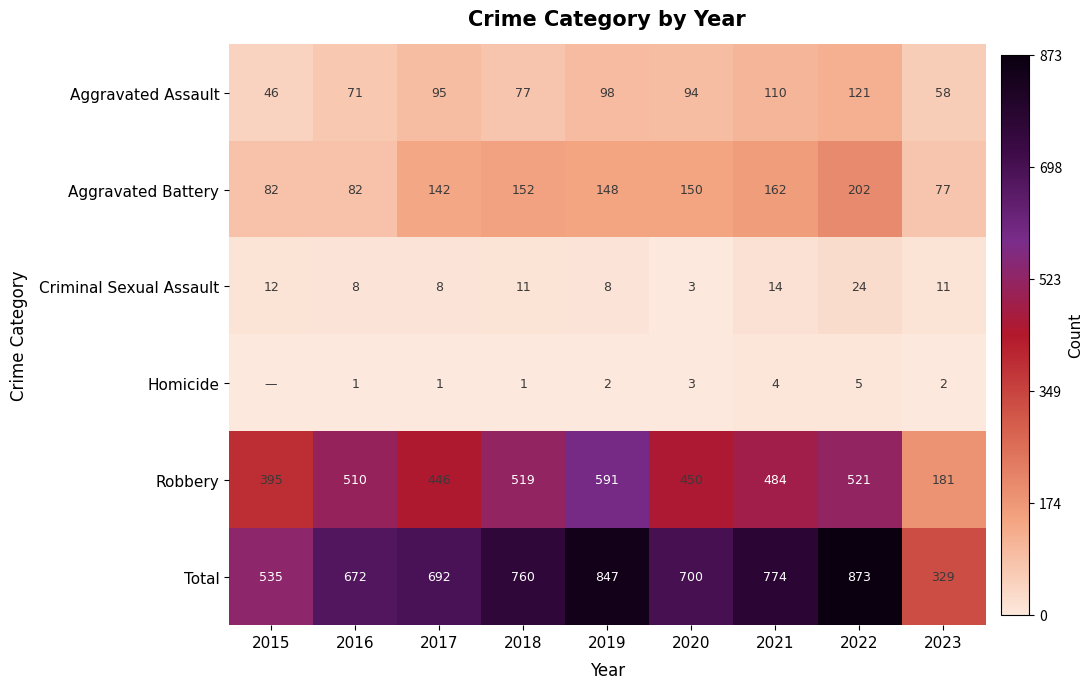

What is the difference between the Robbery values at 2020 and 2018?

69